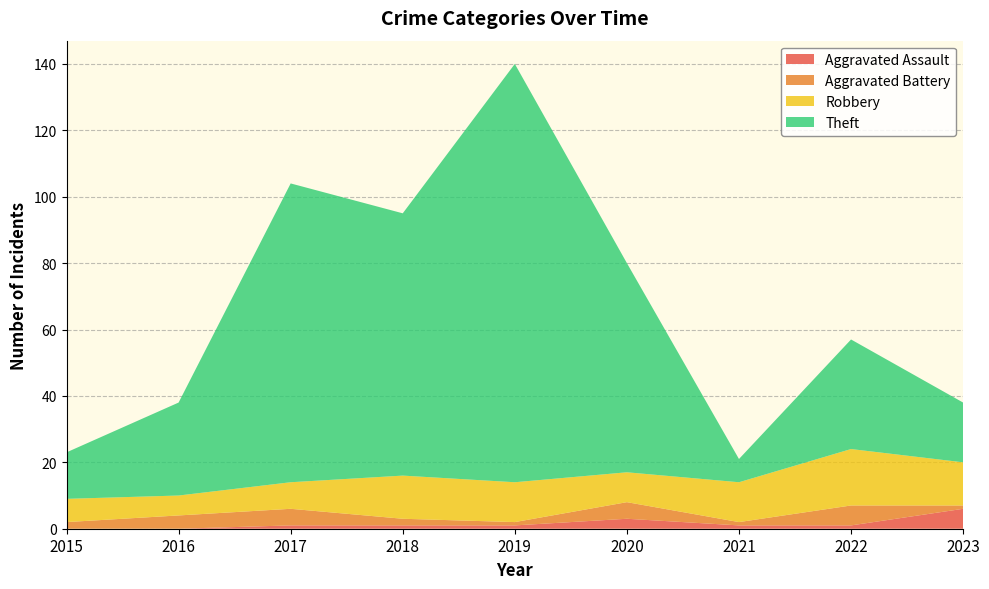

Reading left to right, what are all the values shown in this chart?

Aggravated Assault: 2015=0	2016=0	2017=1	2018=1	2019=1	2020=3	2021=1	2022=1	2023=6
Aggravated Battery: 2015=2	2016=4	2017=5	2018=2	2019=1	2020=5	2021=1	2022=6	2023=1
Robbery: 2015=7	2016=6	2017=8	2018=13	2019=12	2020=9	2021=12	2022=17	2023=13
Theft: 2015=14	2016=28	2017=90	2018=79	2019=126	2020=63	2021=7	2022=33	2023=18